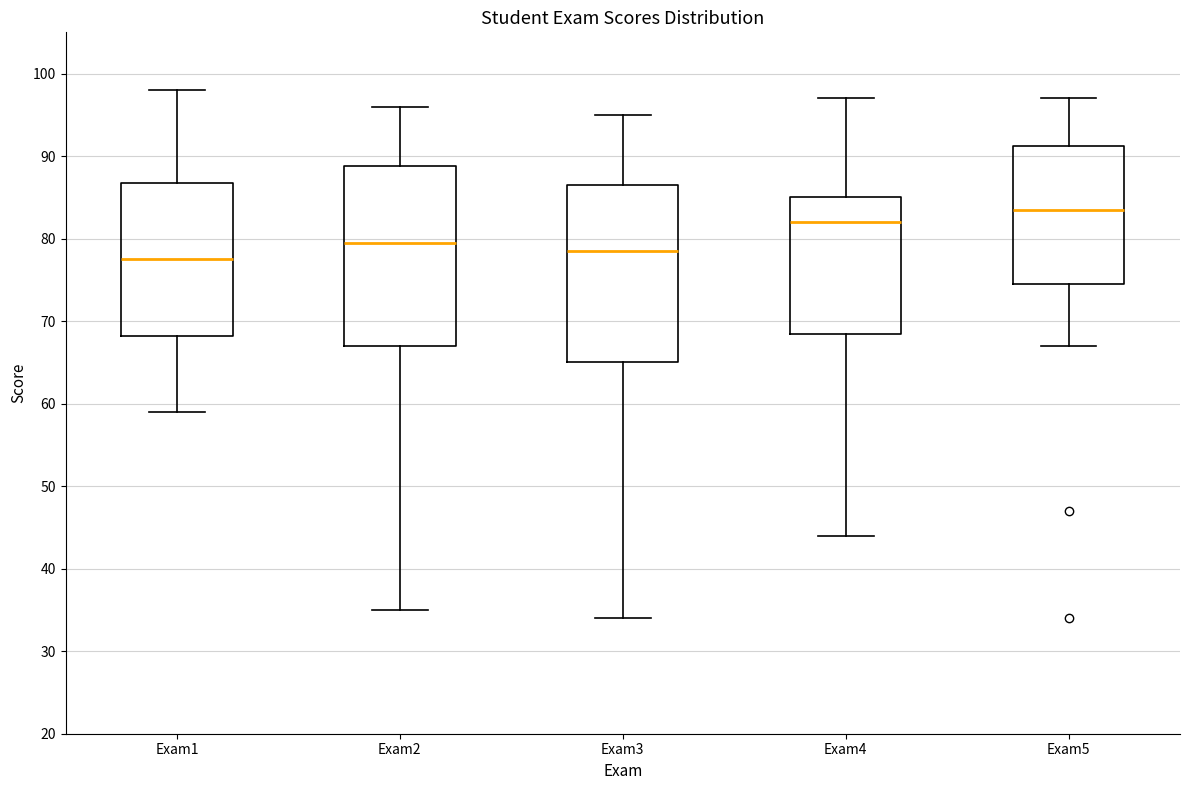

Reading left to right, read every box against the y-axis: the position of its median line, the range the box covers, and the ends of its whiskers. The values are not printed on the chart, so give them approximately, as read against the axis.

Exam1: median 78, box 68 to 87, whiskers 59 to 98
Exam2: median 80, box 67 to 89, whiskers 35 to 96
Exam3: median 79, box 65 to 87, whiskers 34 to 95
Exam4: median 82, box 69 to 85, whiskers 44 to 97
Exam5: median 84, box 75 to 91, whiskers 67 to 97